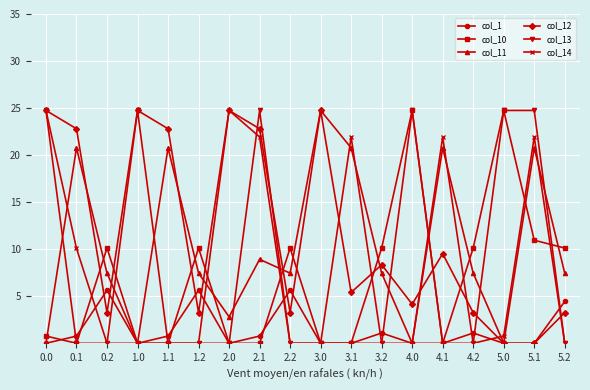

Where is col_12 nearest to the value 12?

4.1